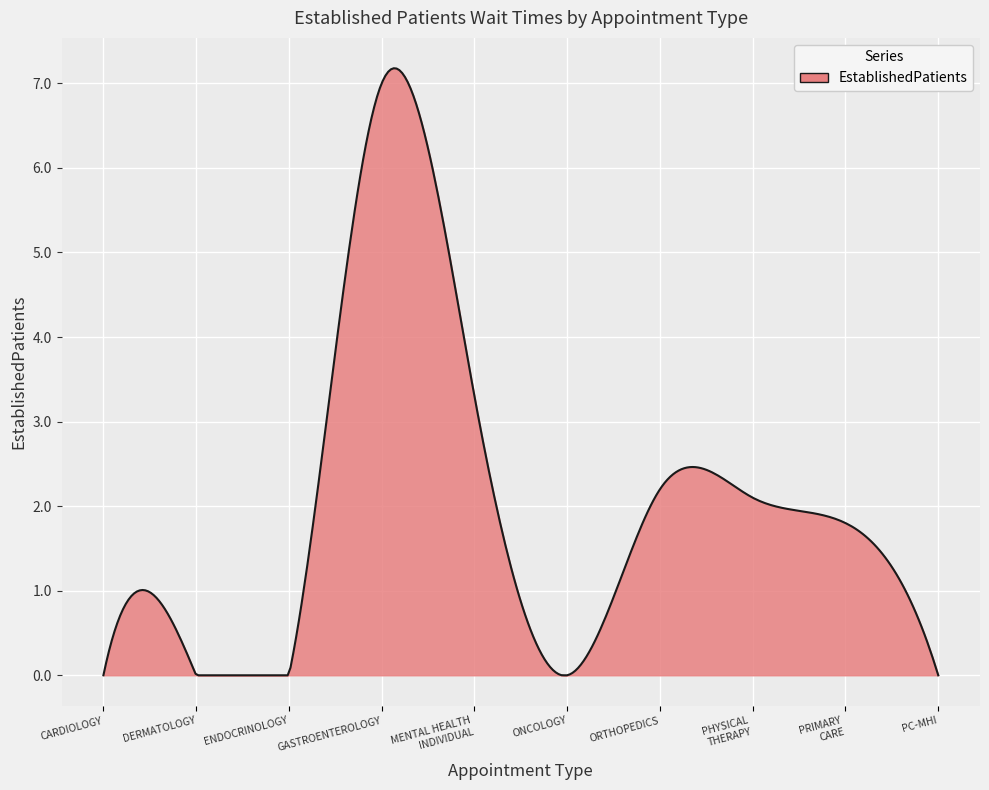

What is the difference between the maximum and minimum values?

7.2